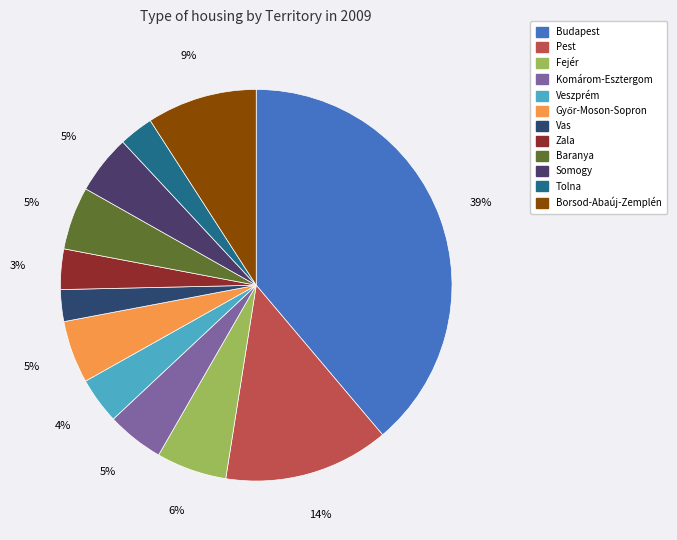

What percentage is the Somogy slice, to the nearest percent?

5%